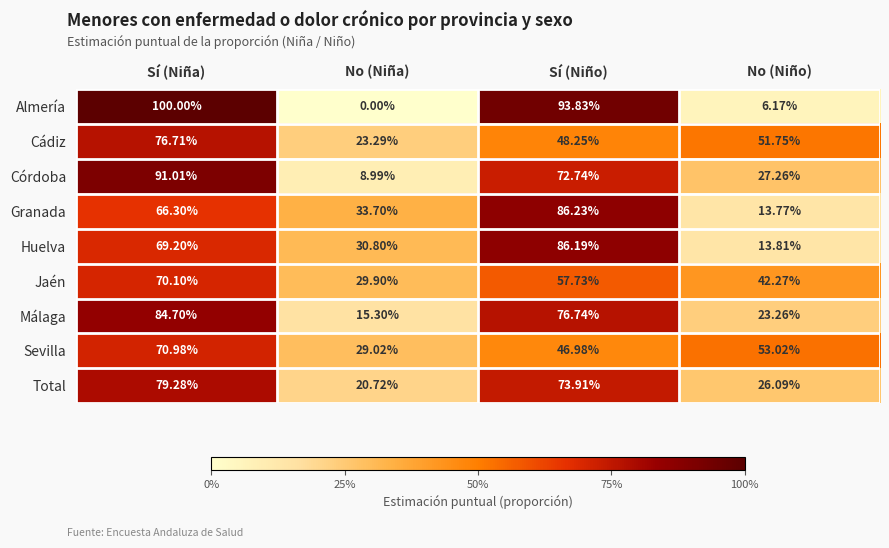

Which category has the highest value in the Almería series?

Sí (Niña)